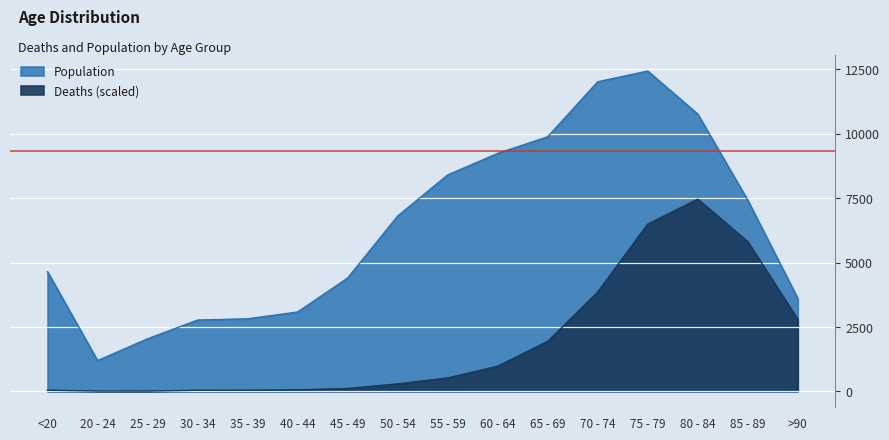

Which series has the widest spread of values?

Population